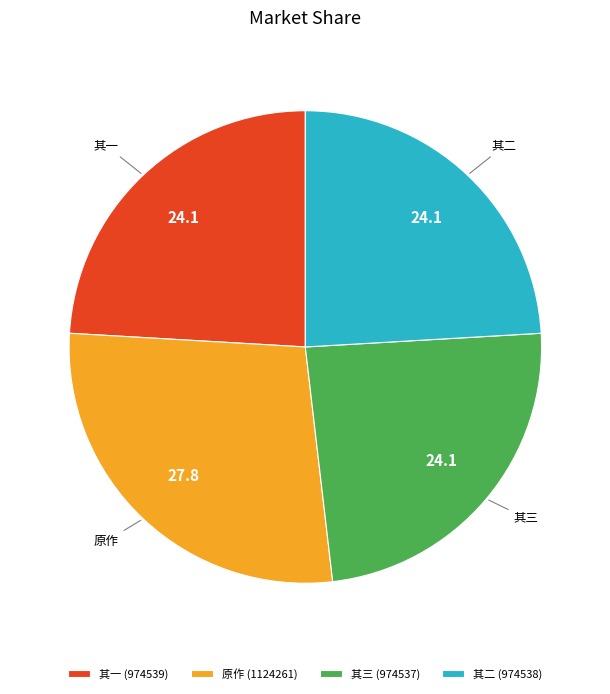

Which has a higher value, 原作 (1124261) or 其一 (974539)?

原作 (1124261)